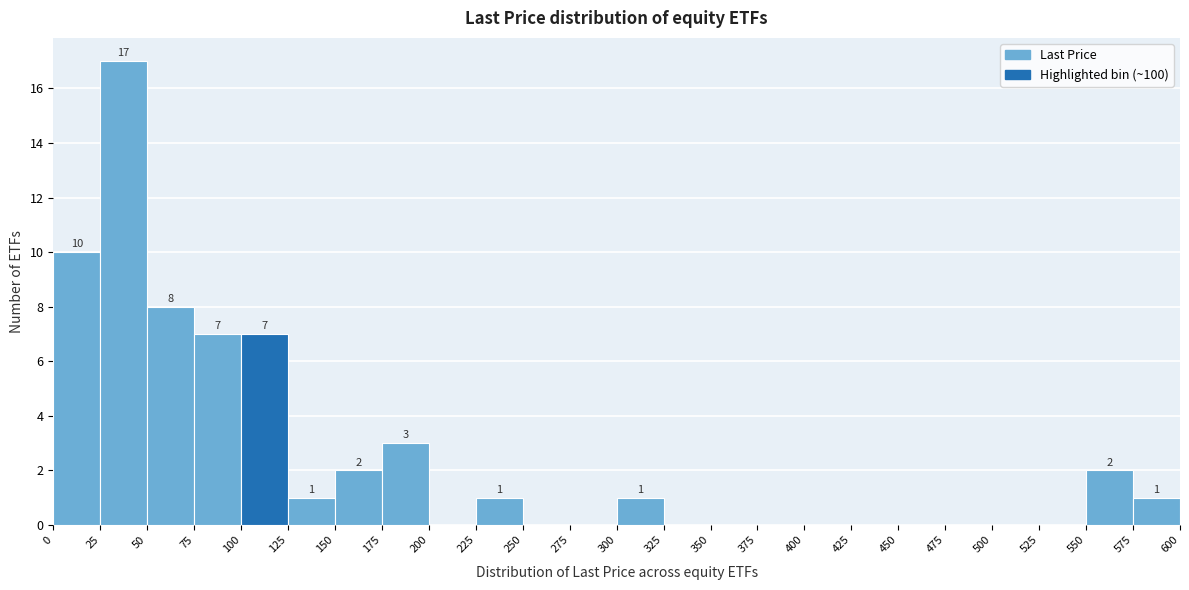

Over which range of the x-axis is the bar tallest?

25 to 50